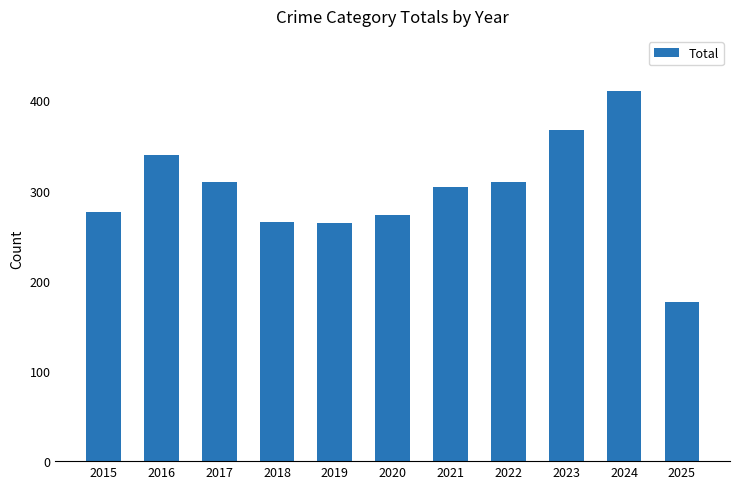

What value does the data have at 2017, to the nearest 10?

310